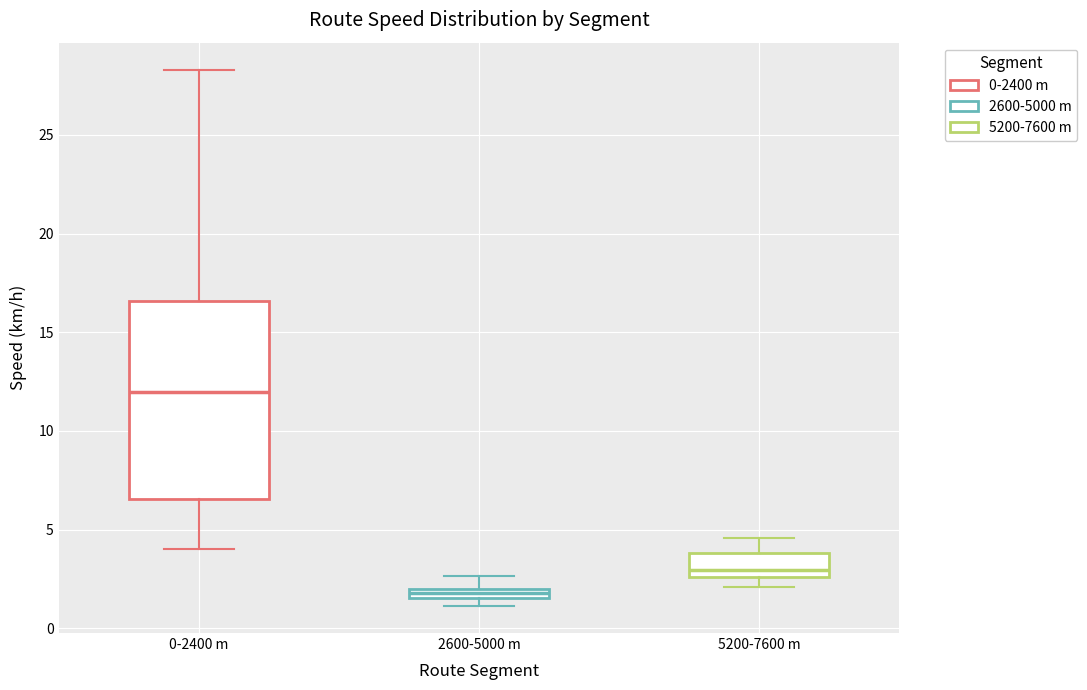

Which box has the lowest median line?

2600-5000 m